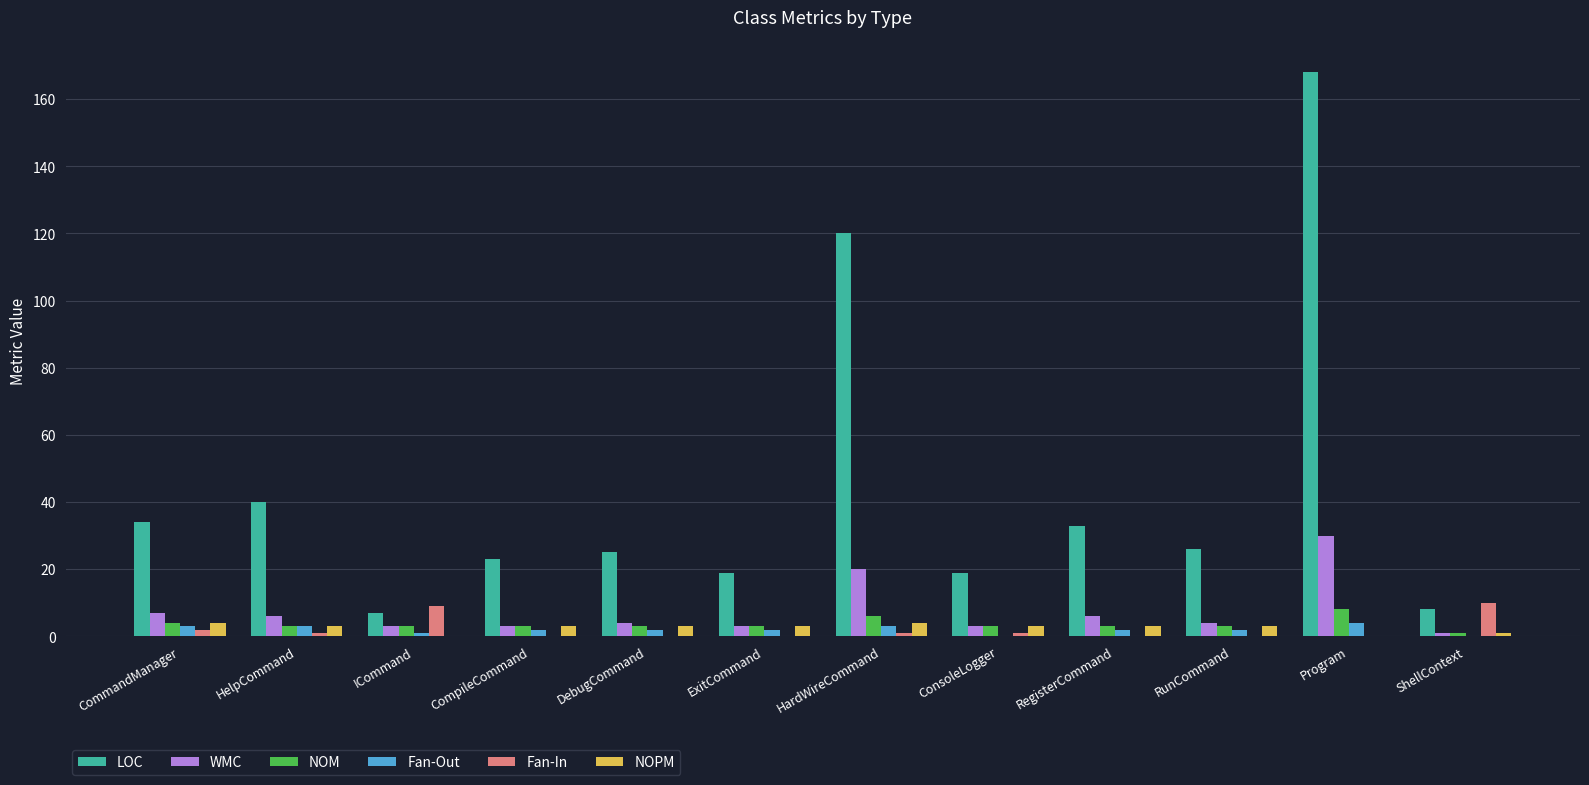

True or false: NOPM has a value of 0 at ICommand.

True